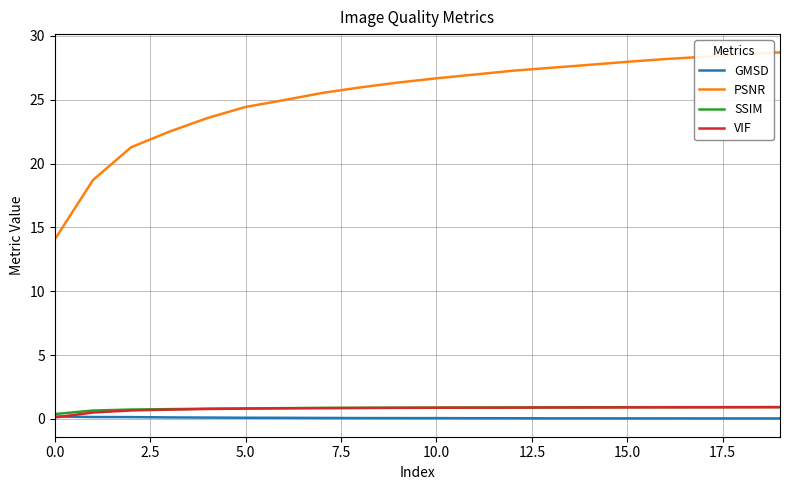

What is the greatest value displayed?

28.7